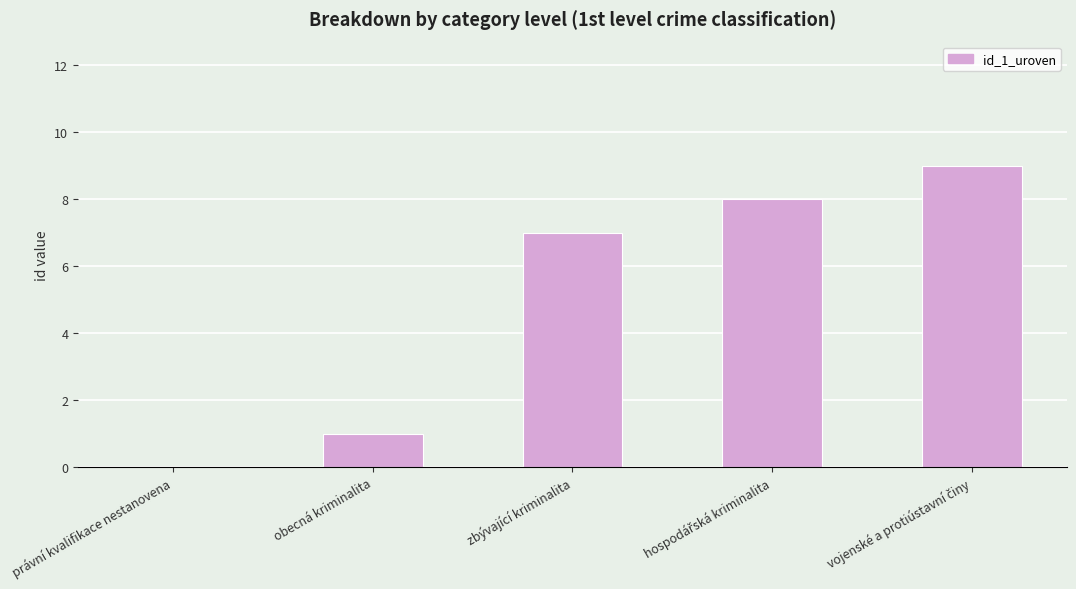

What is the change in value from právní kvalifikace nestanovena to zbývající kriminalita?

+7